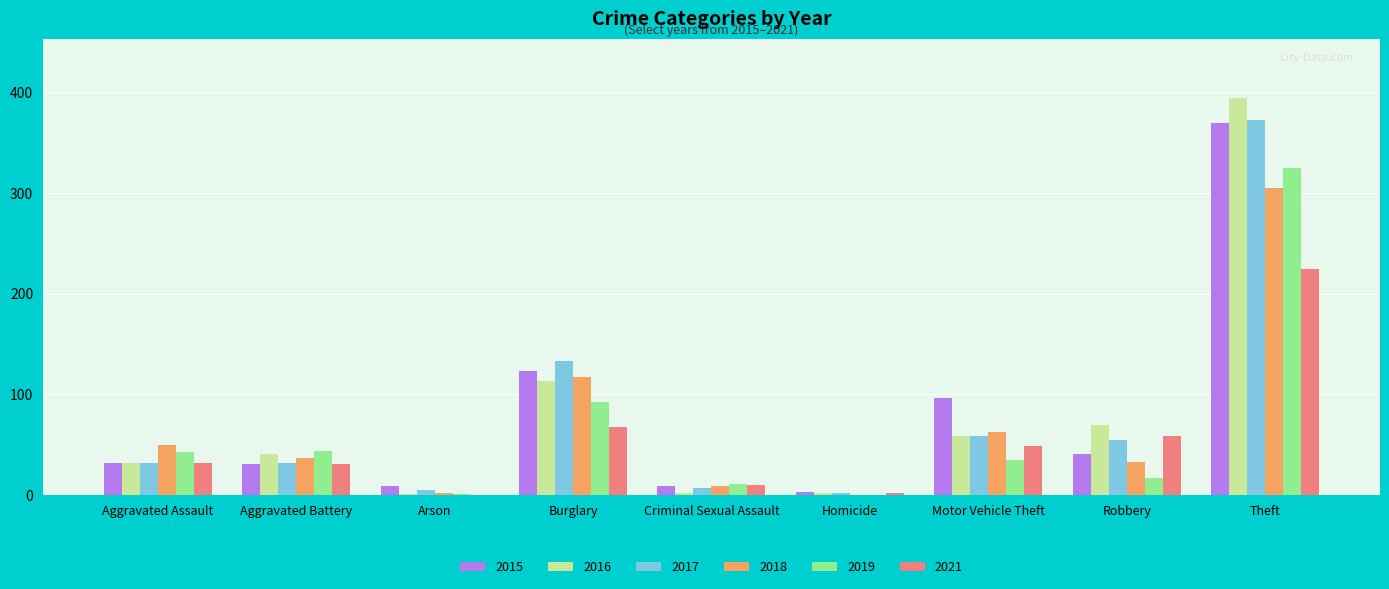

Are the bars grouped side by side (vs. stacked)?

Yes